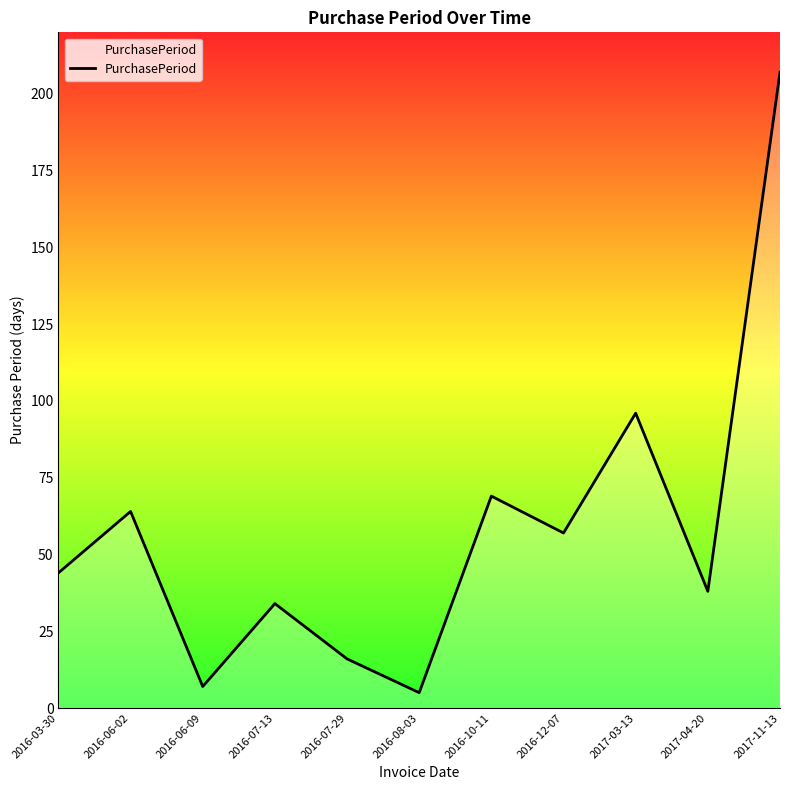

What is the difference between the values at 2016-07-29 and 2016-12-07?

41